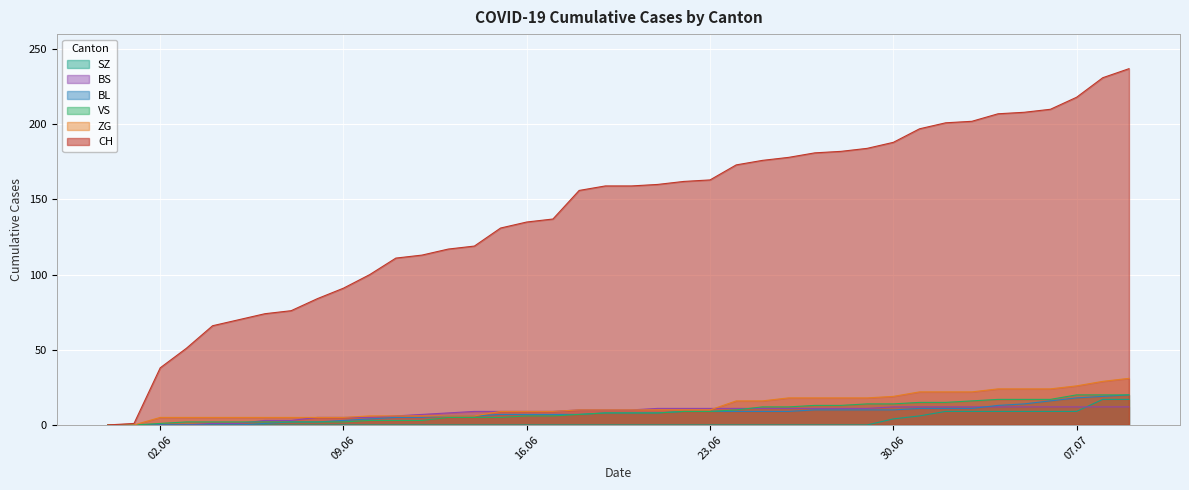

What are all the series names shown in the legend?

SZ, BS, BL, VS, ZG, CH